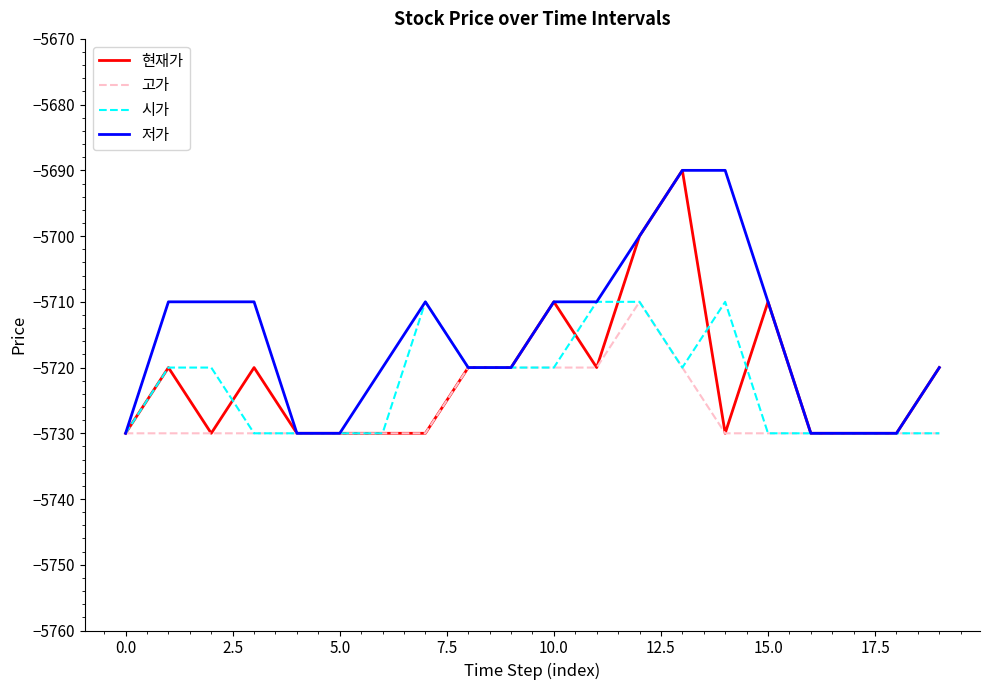

Does the chart have visible grid lines?

No